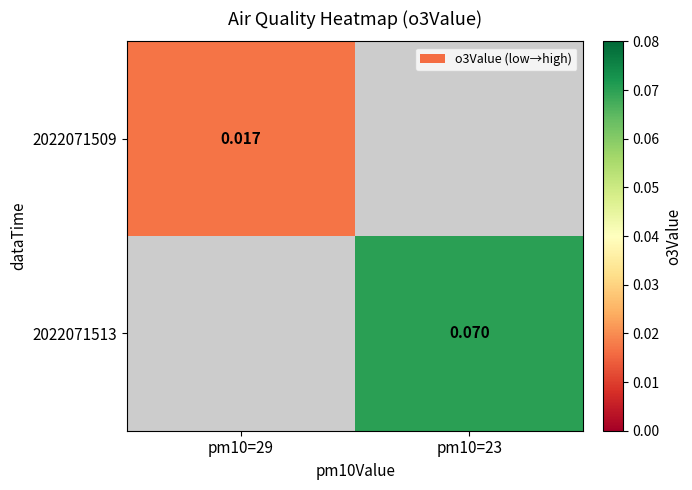

How many distinct data groups are displayed?

2